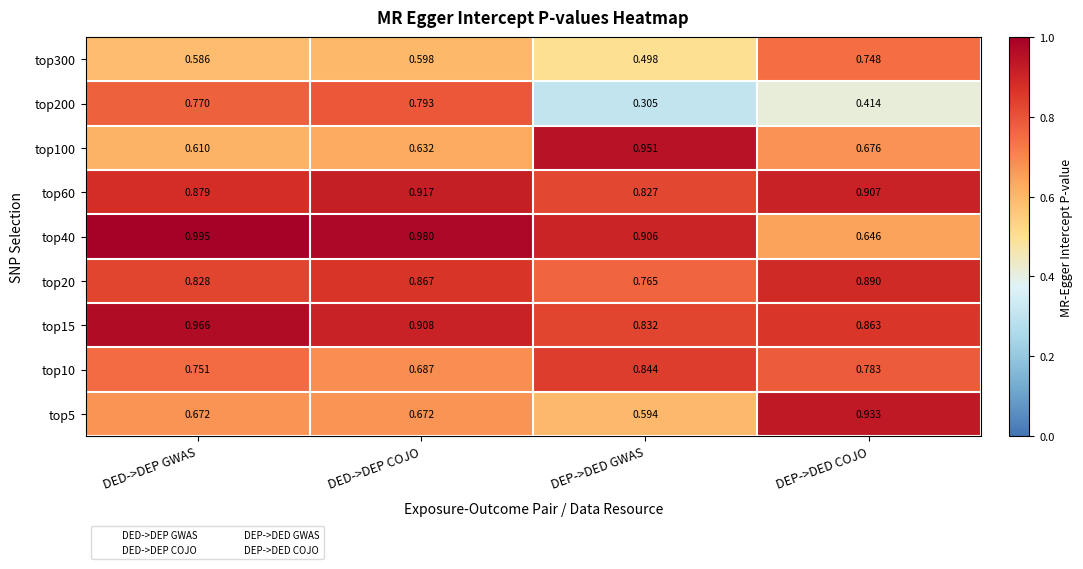

At which label is top40 closest to 0?

DEP->DED COJO